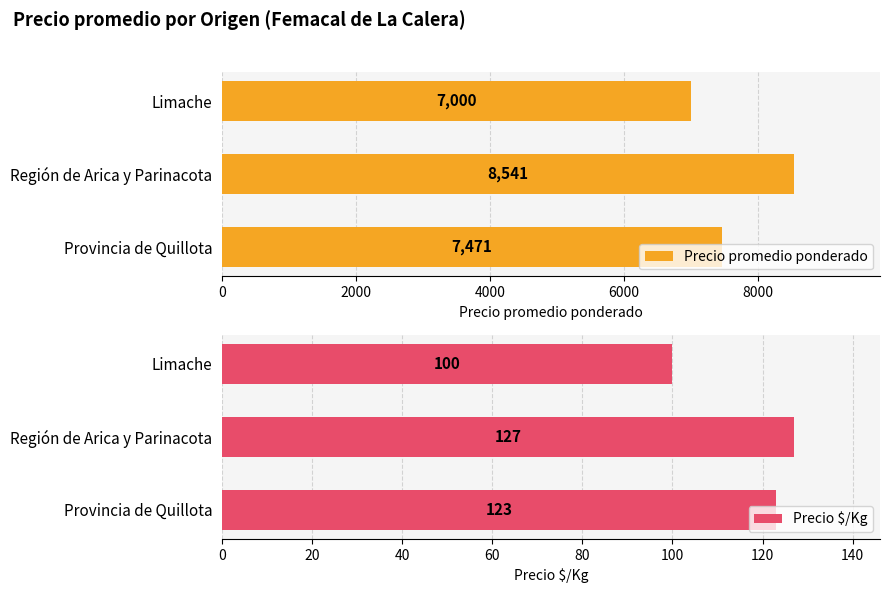

How many data points does each series have?

3